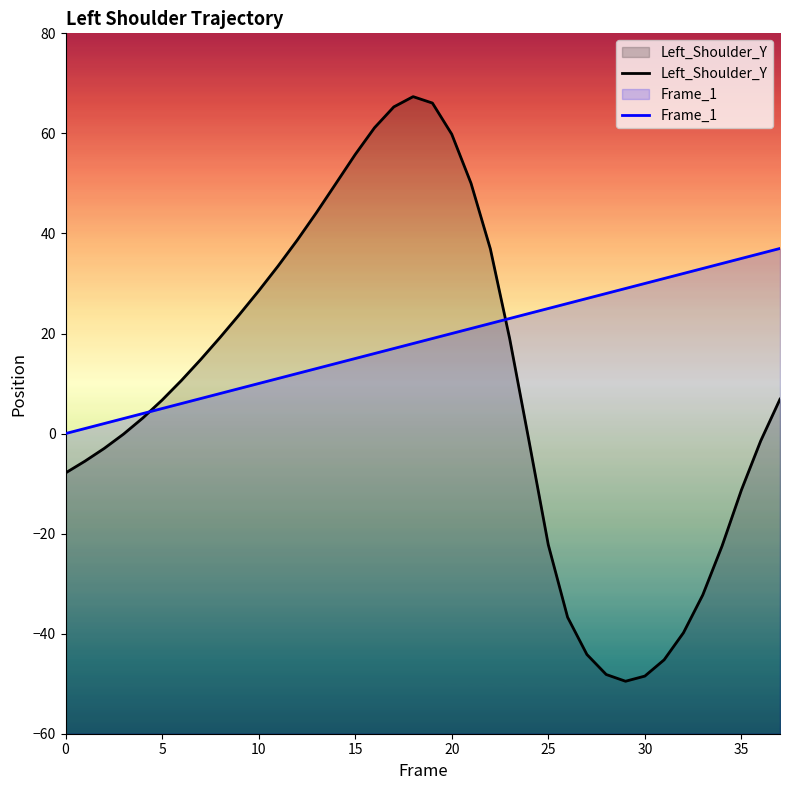

Which series has the largest total across all categories?

Frame_1